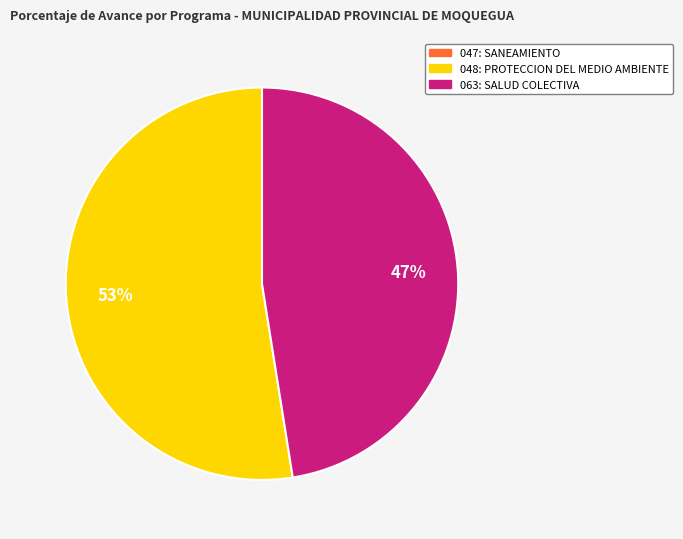

Count the number of slices in the pie.

2